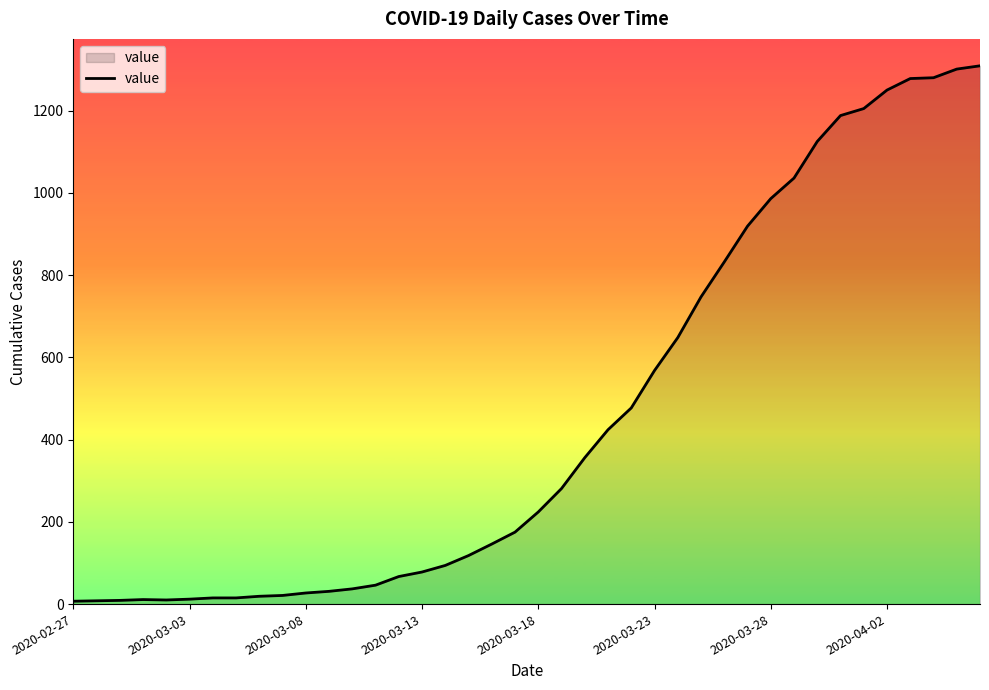

What is the difference between the second highest and second lowest values?

1293